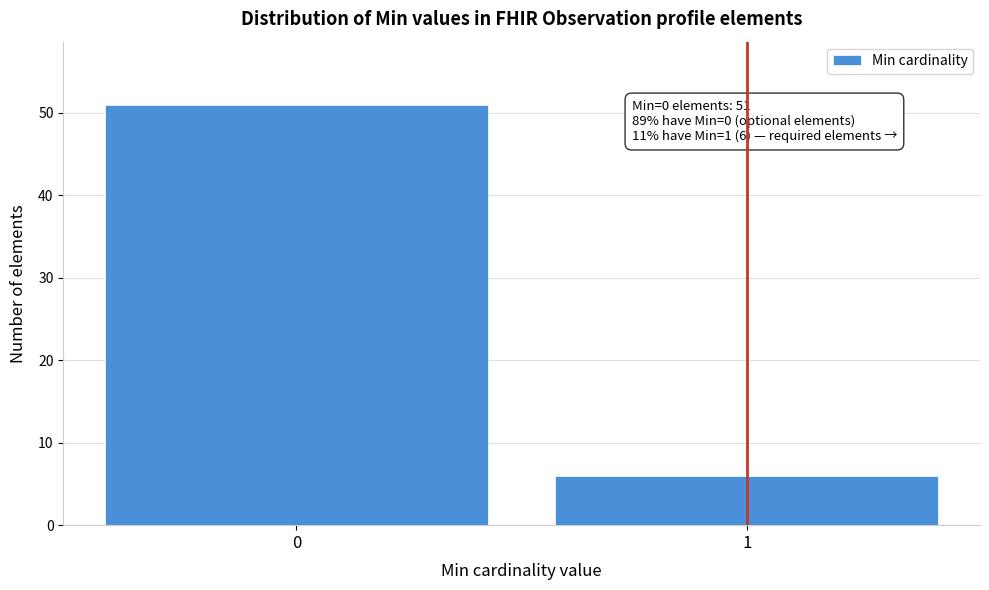

Reading left to right, what are all the values shown in this chart?

51	6